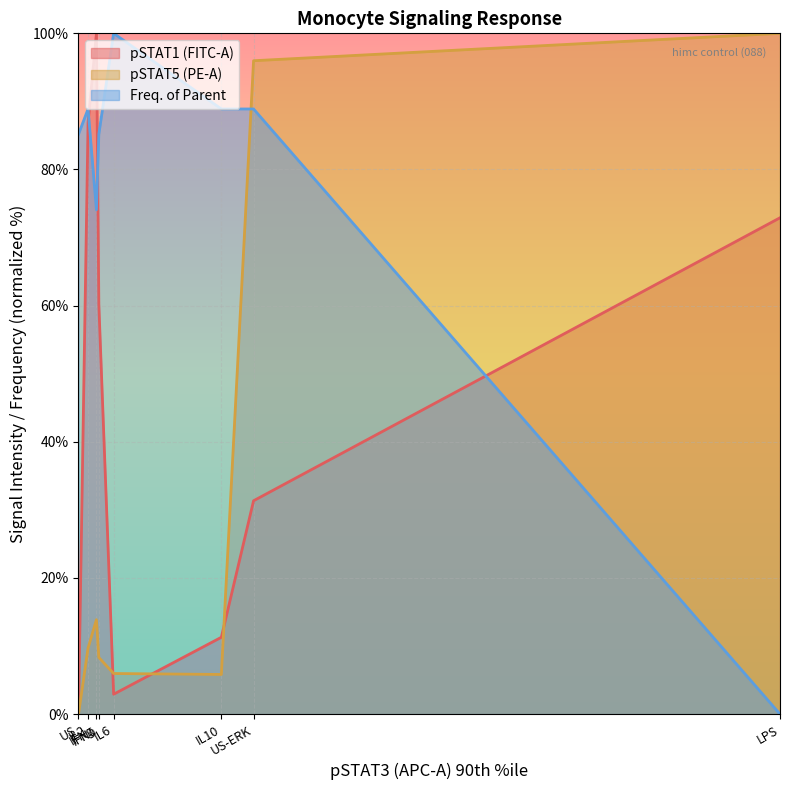

What is the maximum value for pSTAT5 (PE-A)?

100.0